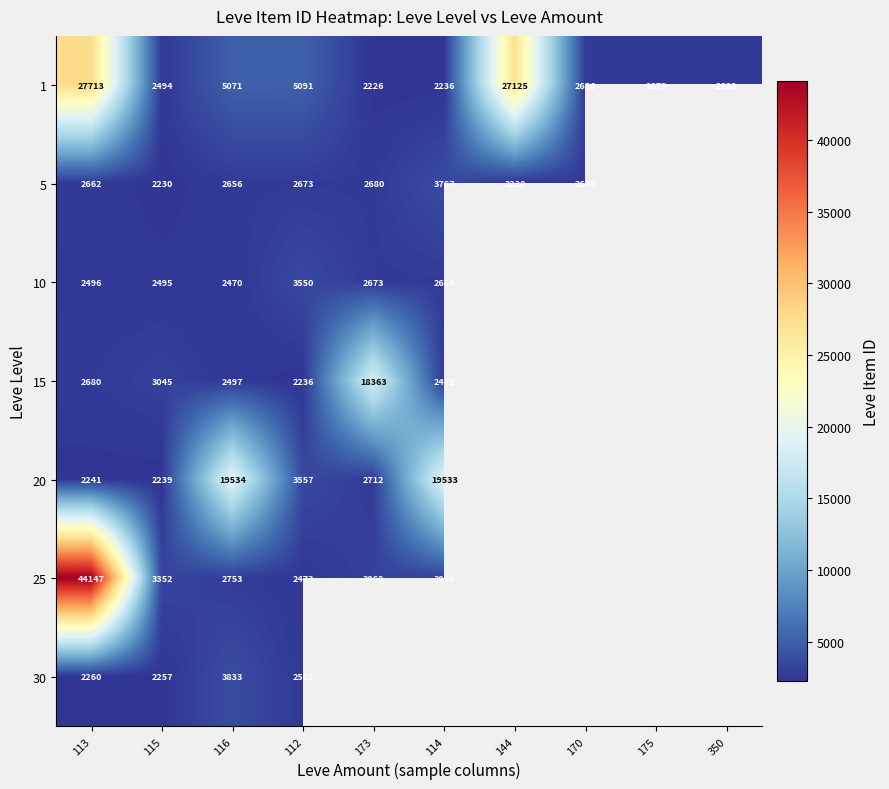

At which category is the sum across all series the highest?

113